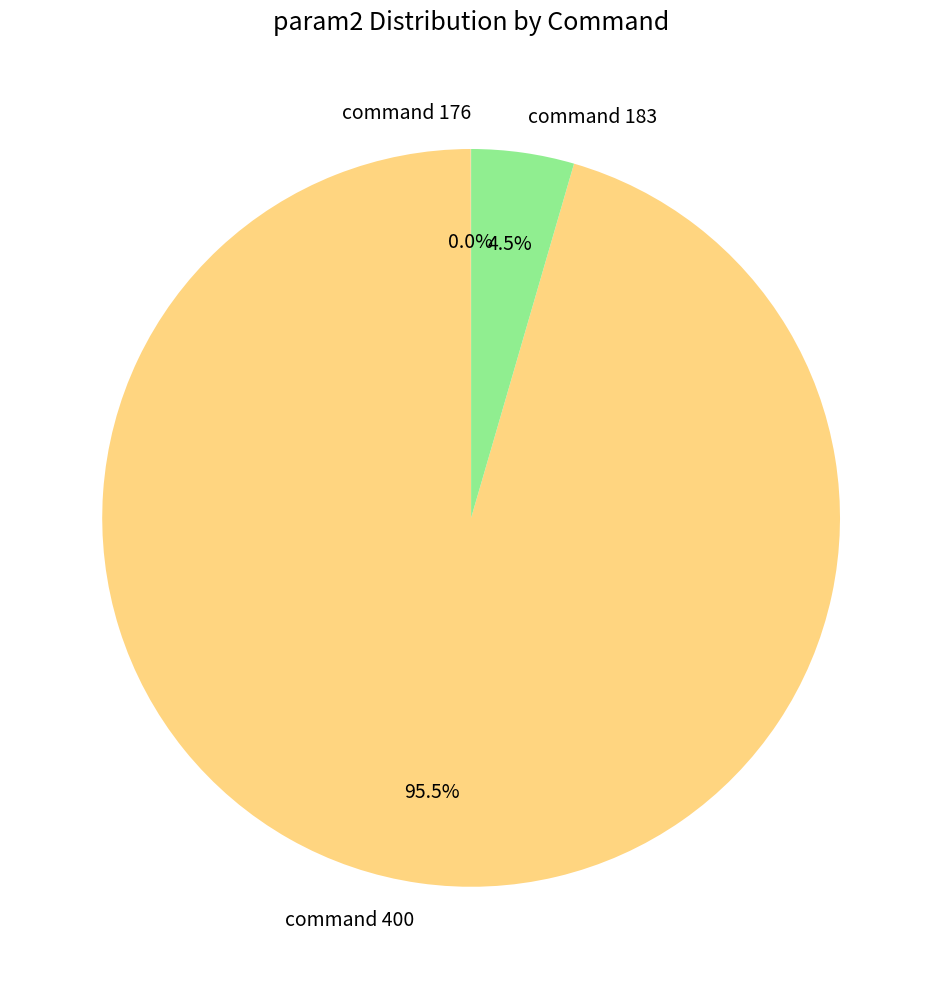

Which category has the biggest portion of the pie?

command 400